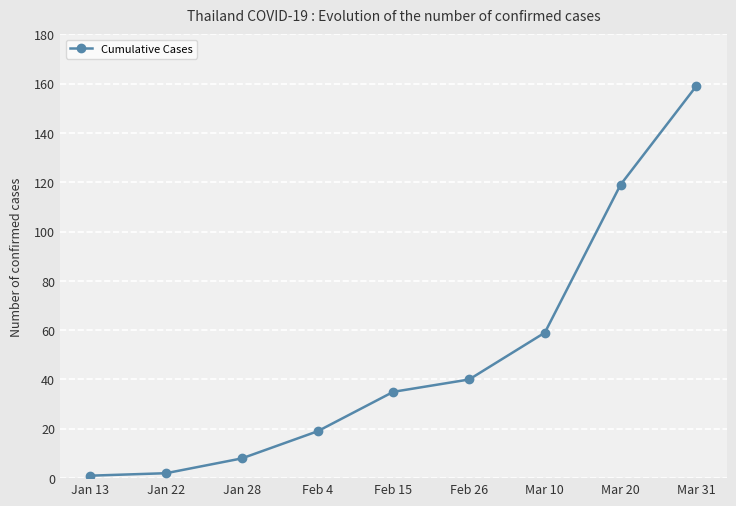

Count the number of data series in this chart.

1